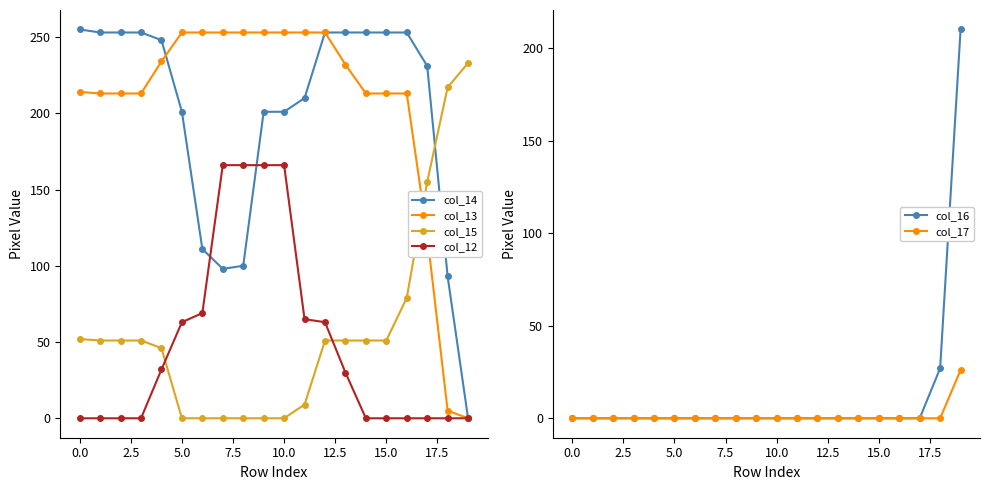

What is the difference between the maximum and minimum values in the col_13 series?

253